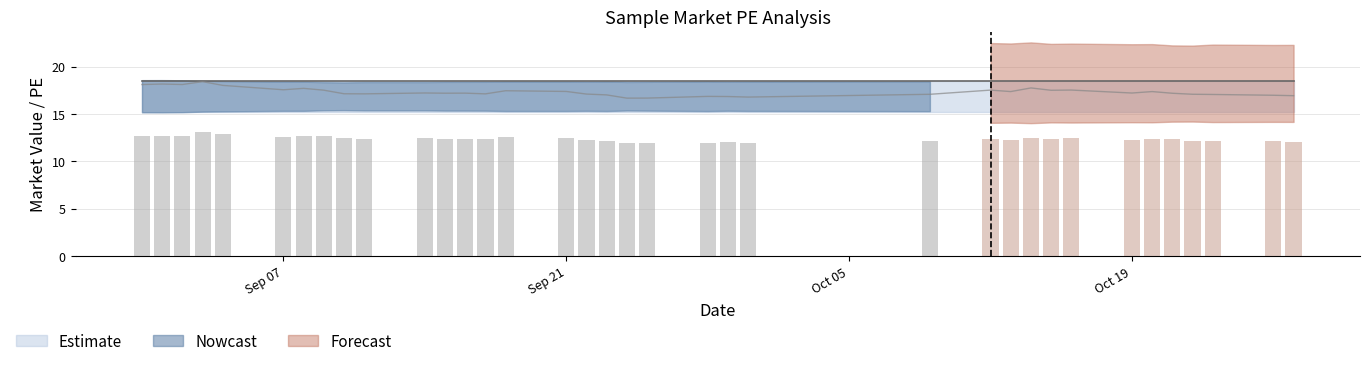

How many distinct data groups are displayed?

3